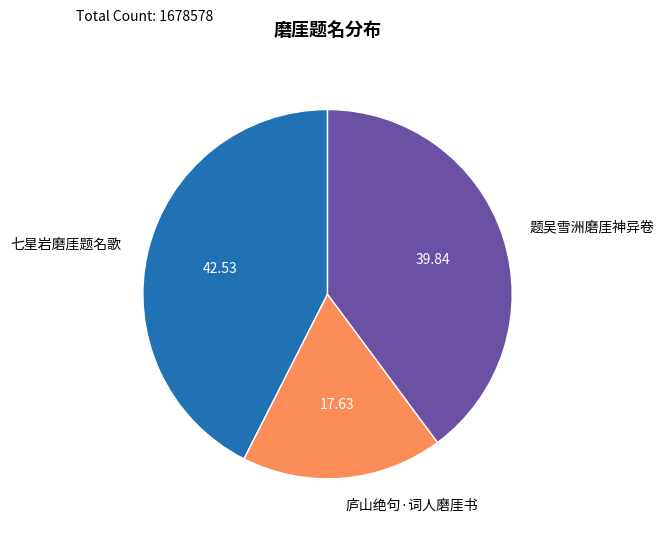

True or false: 庐山绝句·词人磨厓书 accounts for 6% of the total.

False